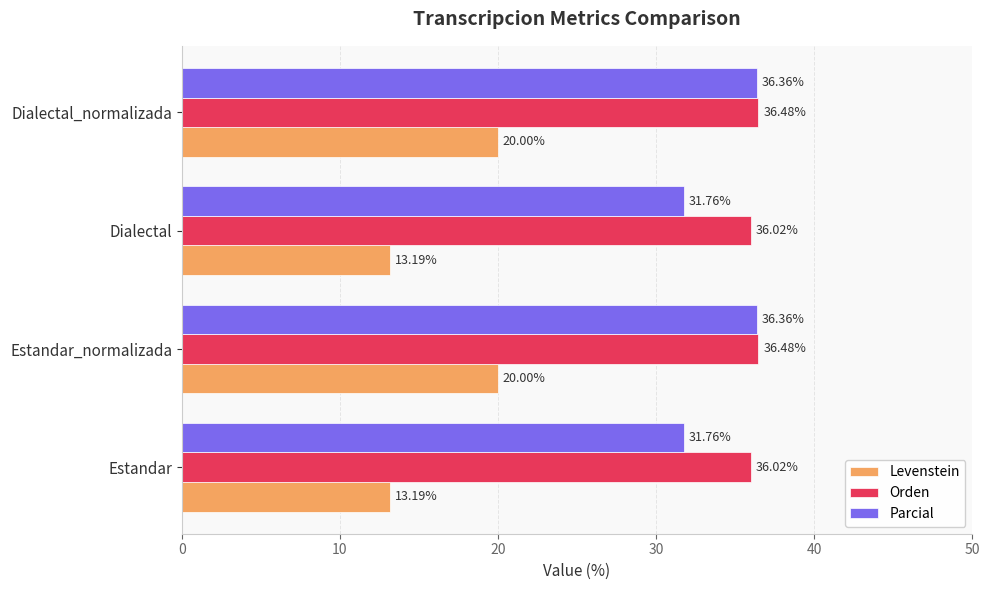

What is the sum of the Parcial values at Estandar and Estandar_normalizada?

68.1